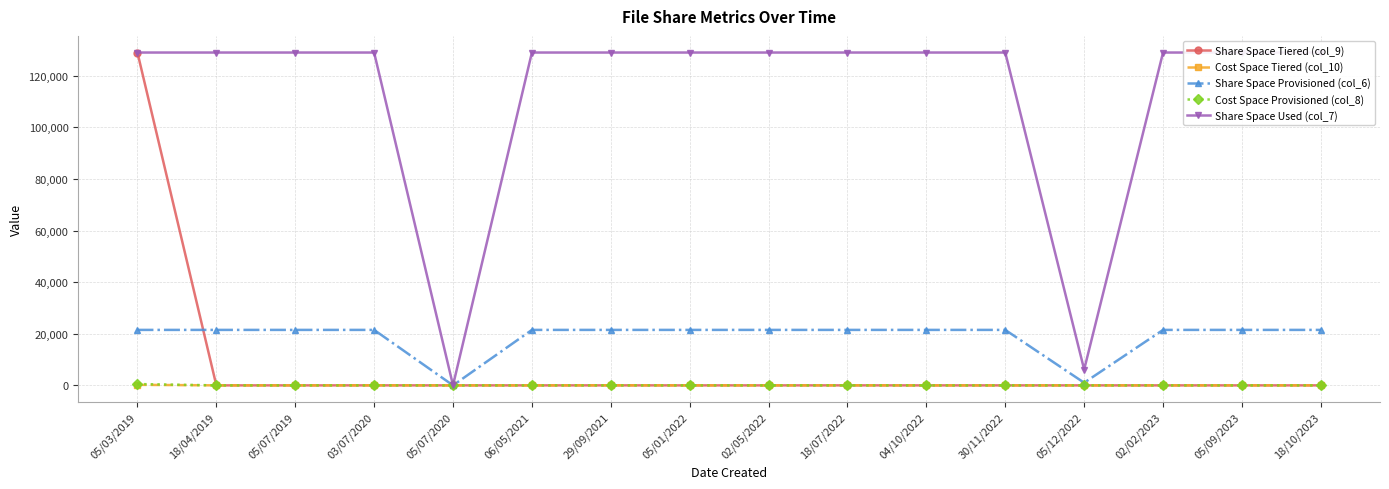

Which series ends up on top after the final intersection of Cost Space Tiered (col_10) and Share Space Tiered (col_9)?

Cost Space Tiered (col_10)